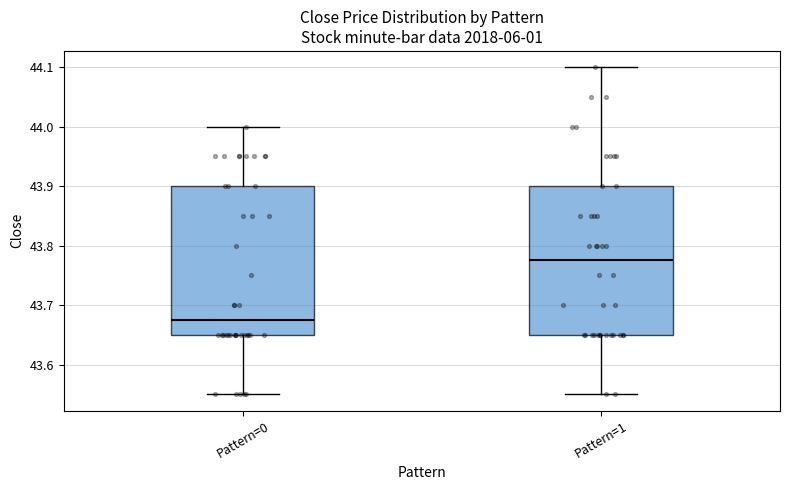

Reading left to right, read every box against the y-axis: the position of its median line, the range the box covers, and the ends of its whiskers. The values are not printed on the chart, so give them approximately, as read against the axis.

Pattern=0: median 43.68, box 43.65 to 43.90, whiskers 43.55 to 44.00
Pattern=1: median 43.78, box 43.65 to 43.90, whiskers 43.55 to 44.10